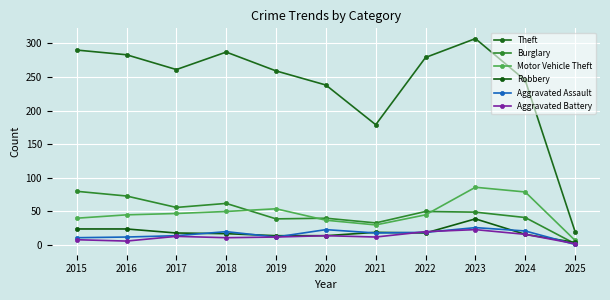

How many distinct data groups are displayed?

6